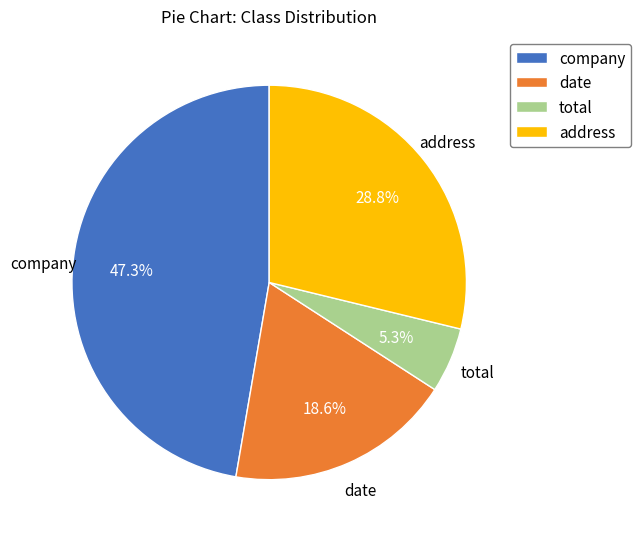

How many slices are in this pie chart?

4